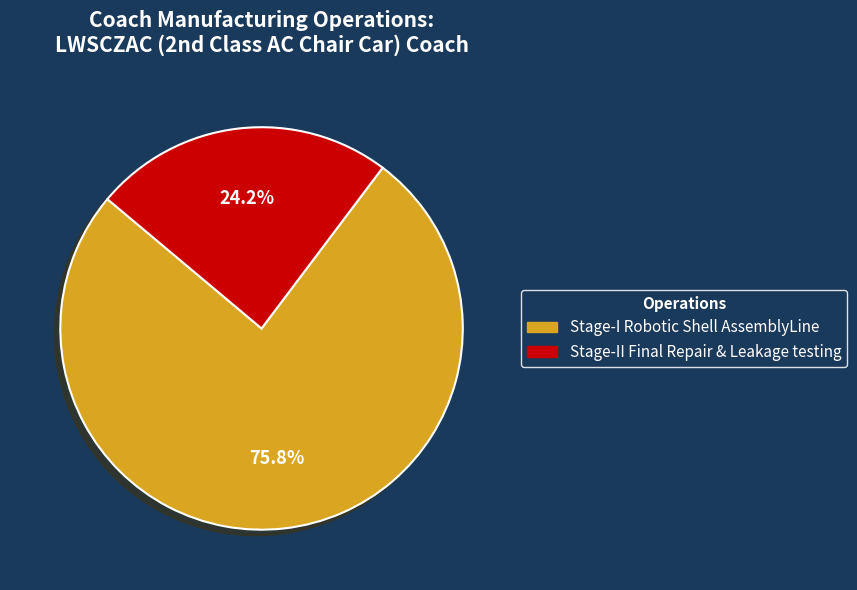

Which category accounts for the majority?

Stage-I Robotic Shell AssemblyLine